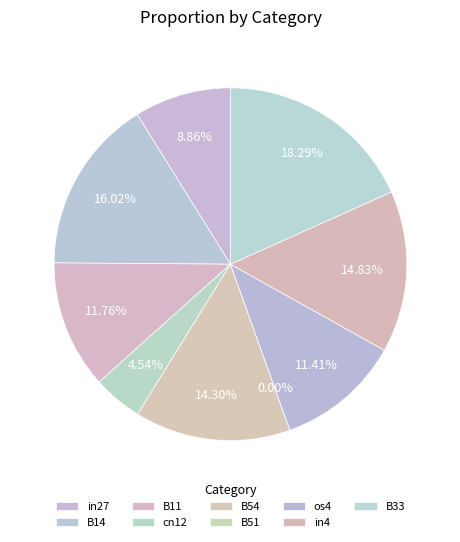

Is it true that in4 is 15% of the pie?

True